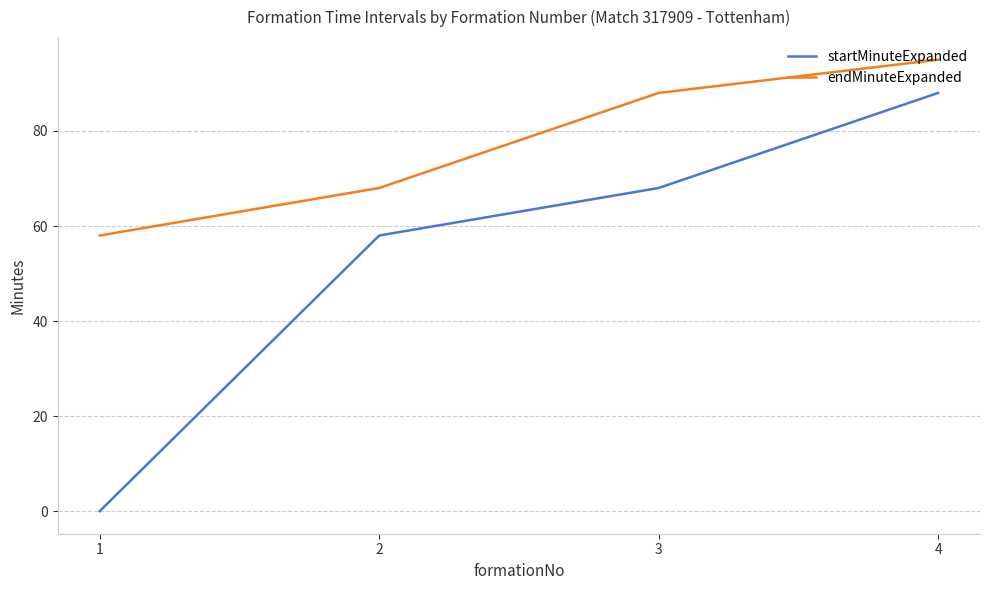

Rank the series at 3 from lowest to highest value.

startMinuteExpanded, endMinuteExpanded